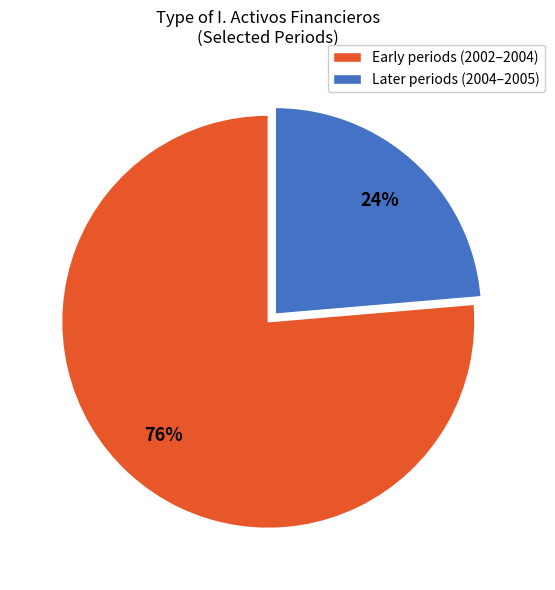

Does any single category account for the majority?

Yes